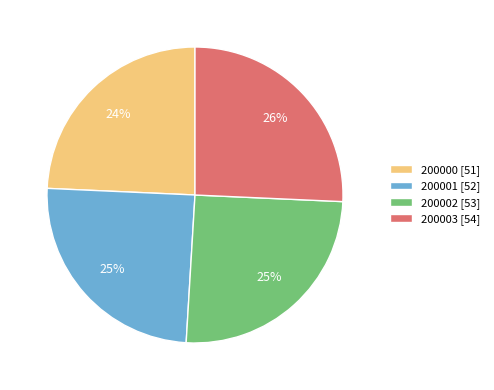

Does 200000 represent more than half of the total?

No